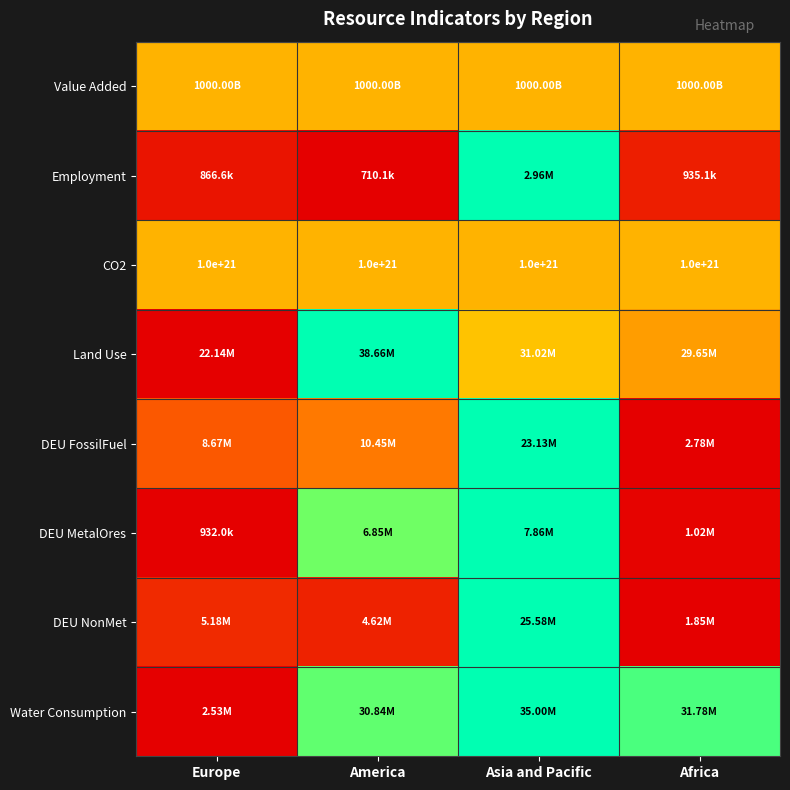

List the labels in order of Employment value, largest first.

Asia and Pacific, Africa, Europe, America